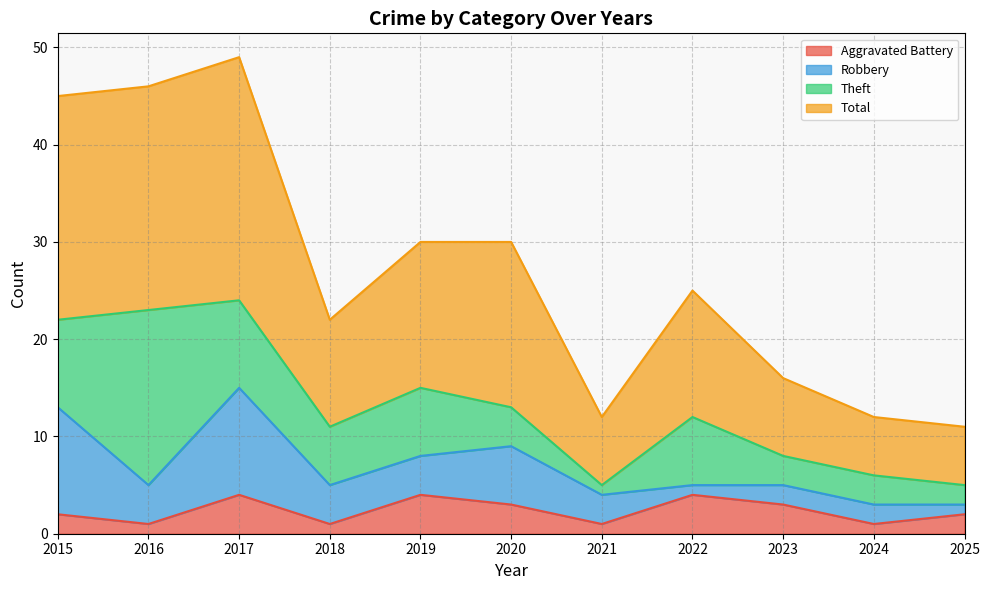

What is the difference between the maximum and minimum values in the Total series?

38